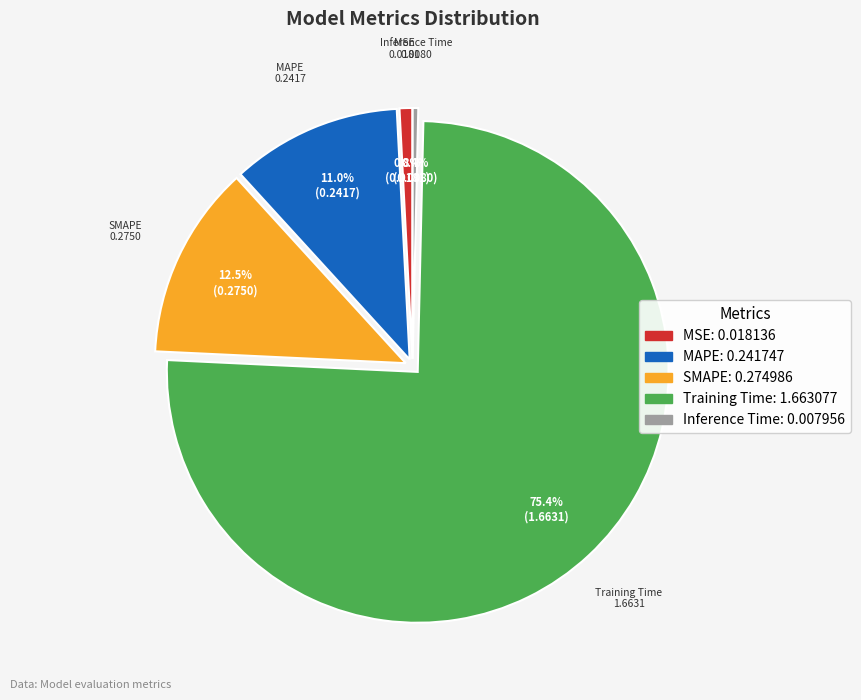

Count the number of slices in the pie.

5